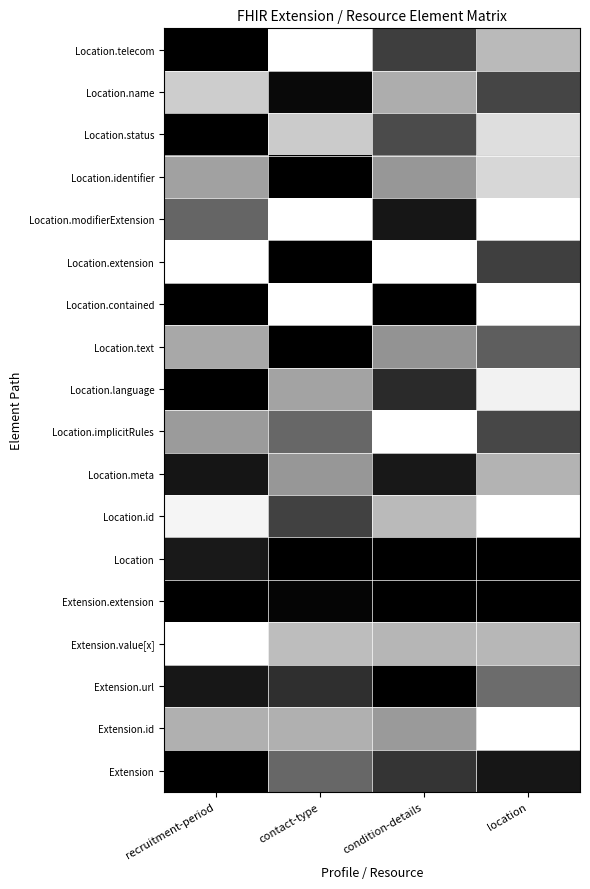

Rank the series at contact-type from highest to lowest value.

Location.contained, Location.modifierExtension, Location.telecom, Location.status, Extension.value[x], Extension.id, Location.language, Location.meta, Extension, Location.implicitRules, Location.id, Extension.url, Location.name, Extension.extension, Location, Location.text, Location.extension, Location.identifier